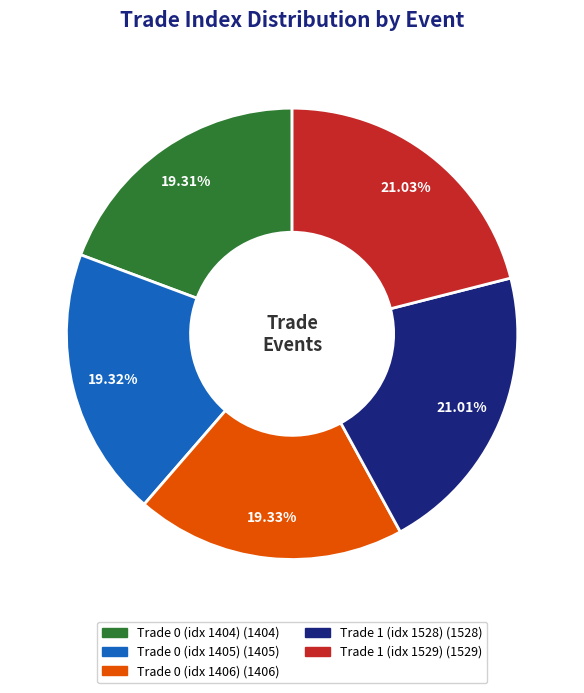

To the nearest percent, what portion does Trade 1 (idx 1528) represent?

21%